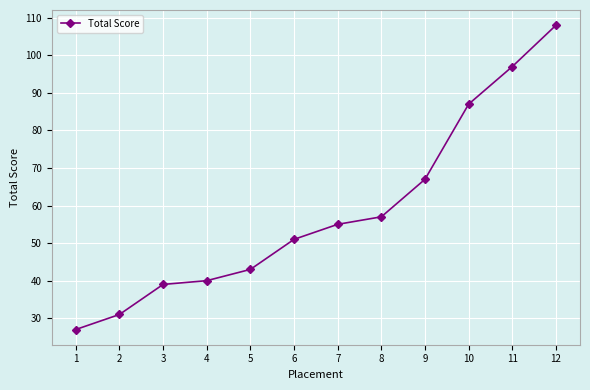

List the labels in order of value, smallest first.

1, 2, 3, 4, 5, 6, 7, 8, 9, 10, 11, 12